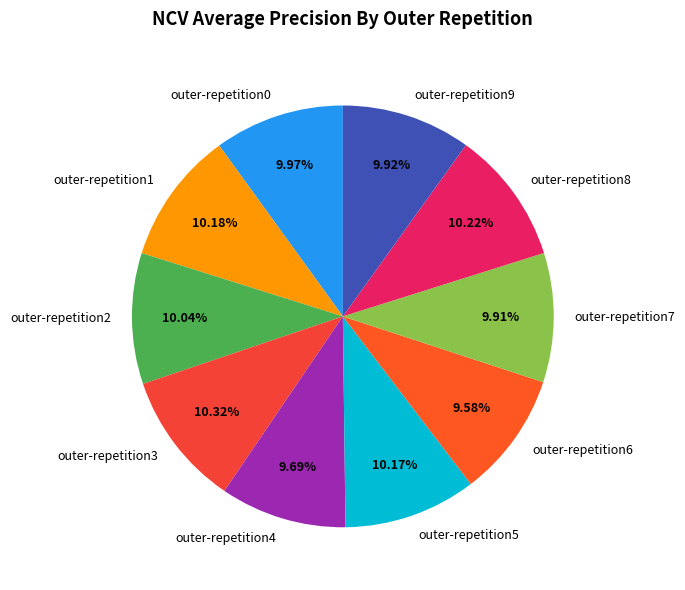

To the nearest percent, what is the average slice percentage?

10%